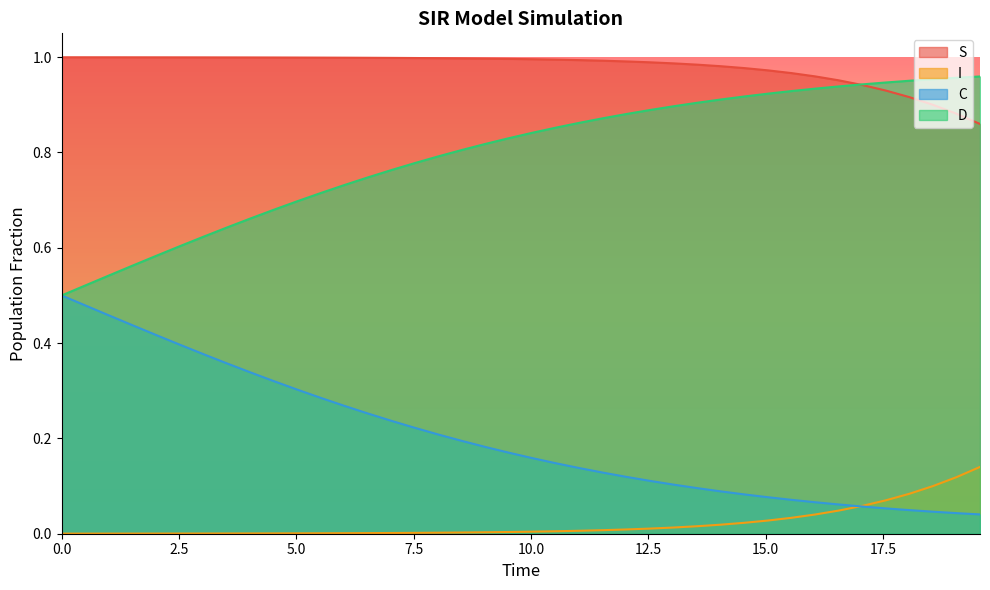

True or false: I and S intersect in this chart.

False